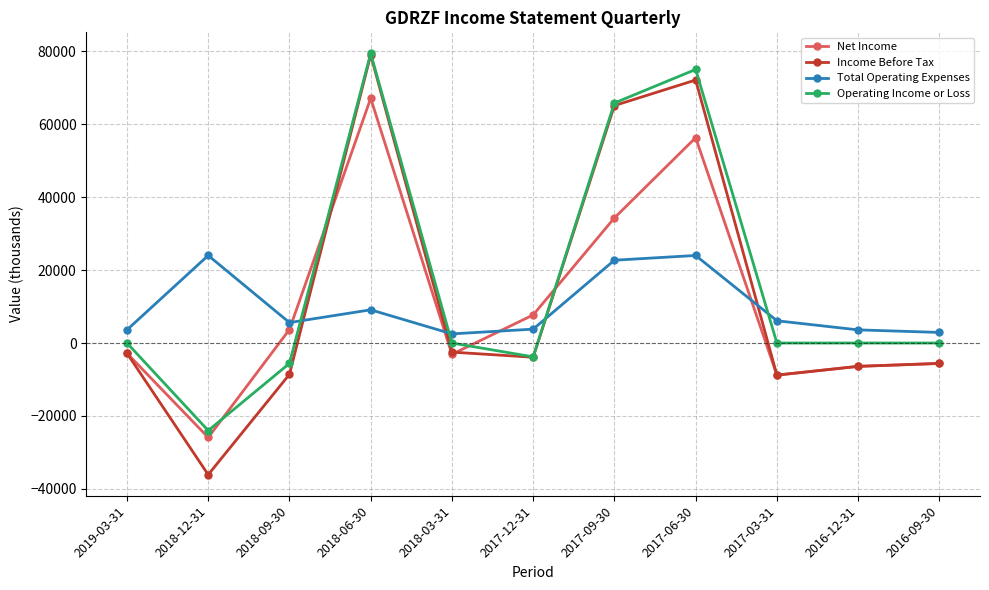

How many lines are shown in the chart?

4